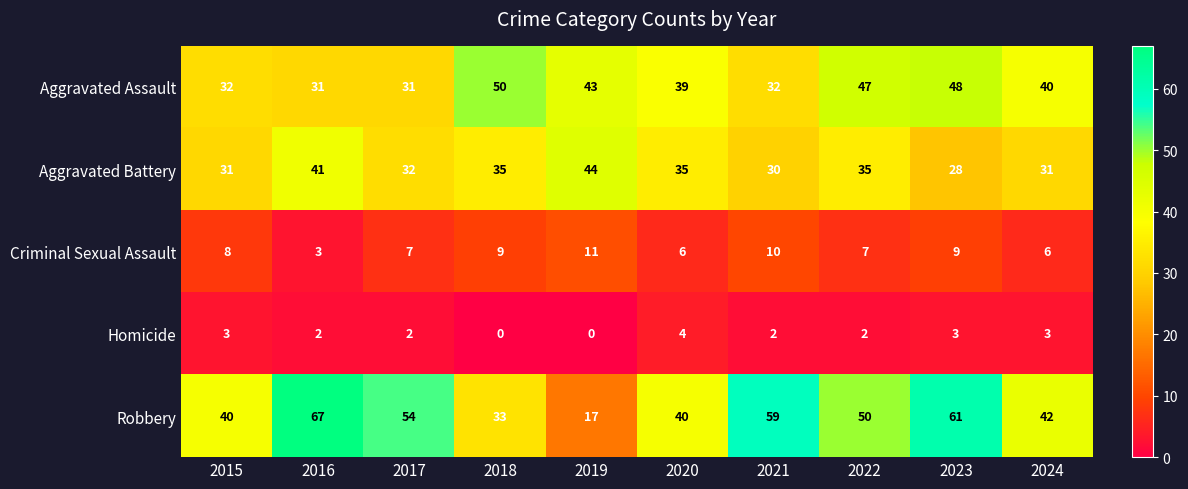

What is the total value across all series at 2019?

115